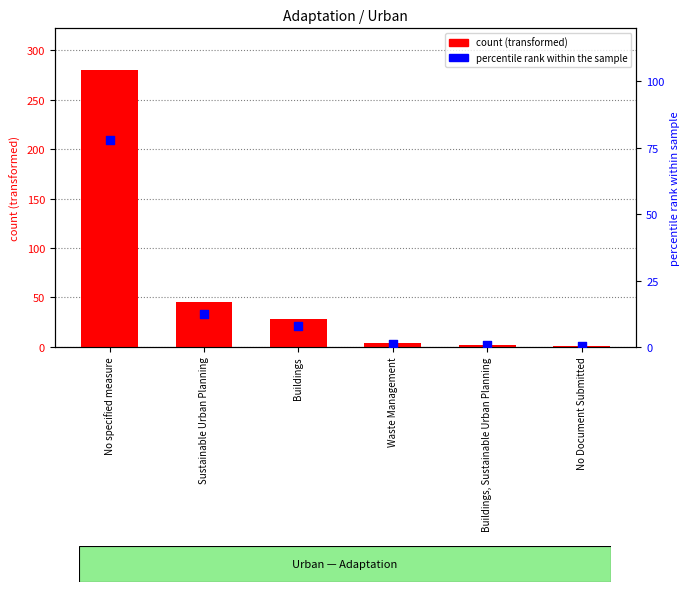

At how many categories does at least one series exceed 133?

1